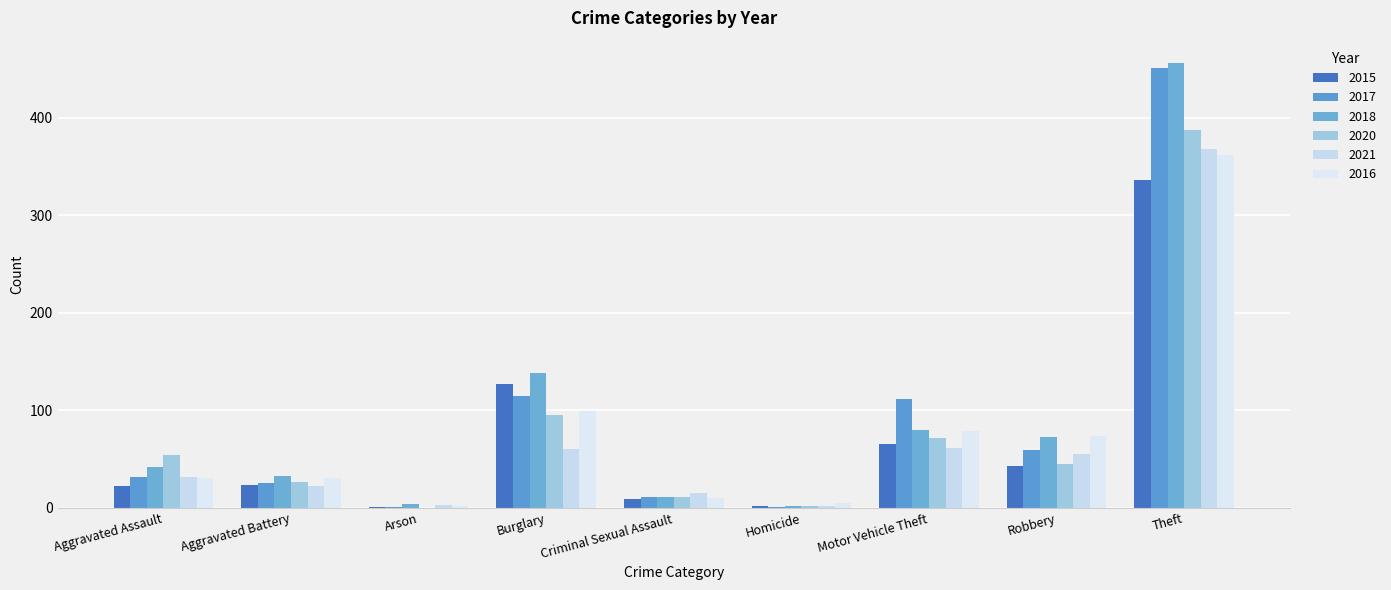

The 2016 series shows 31 at Aggravated Assault. True or false?

True